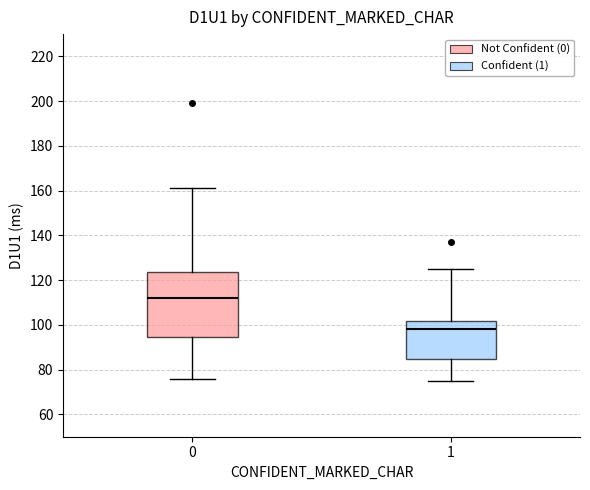

Reading left to right, transcribe this box plot: for each box, give where its median line is, the range the box spans, and where its two whiskers end, as read against the y-axis. The values are not printed on the chart, so give them approximately, as read against the axis.

0: median 112, box 94 to 124, whiskers 76 to 162
1: median 98, box 84 to 102, whiskers 76 to 126